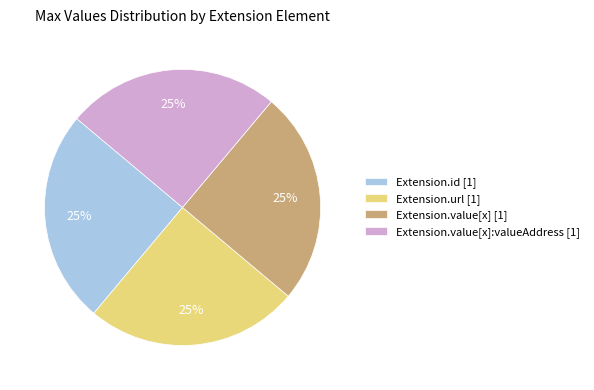

True or false: Extension.value[x] [1] accounts for 25% of the total.

True